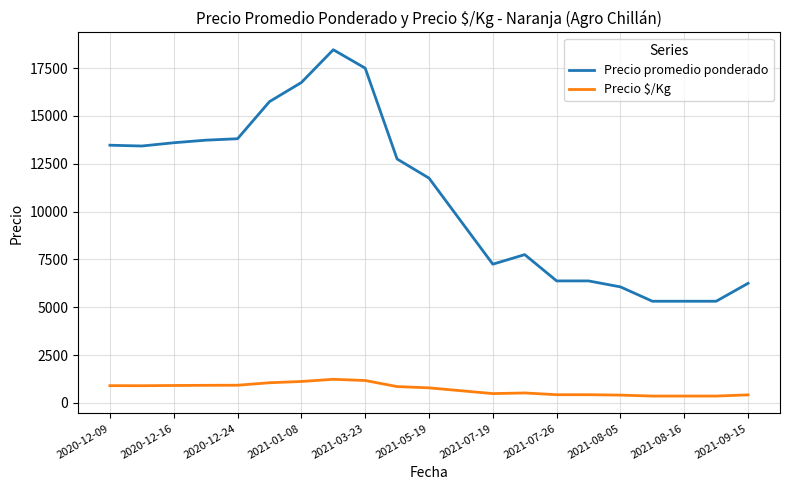

True or false: Precio promedio ponderado and Precio $/Kg intersect in this chart.

False